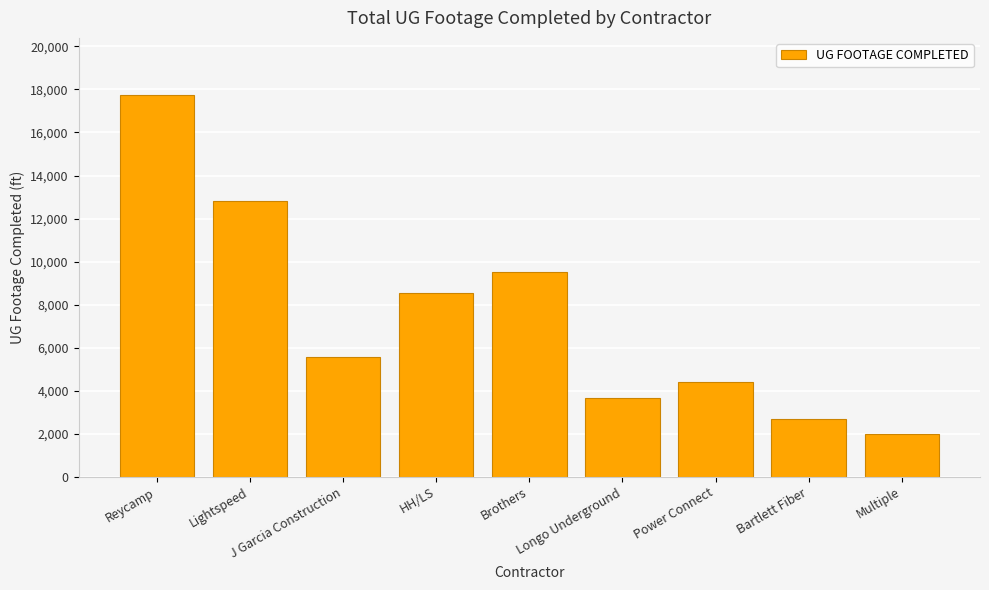

What is the label of the 9th bar from the right?

Reycamp